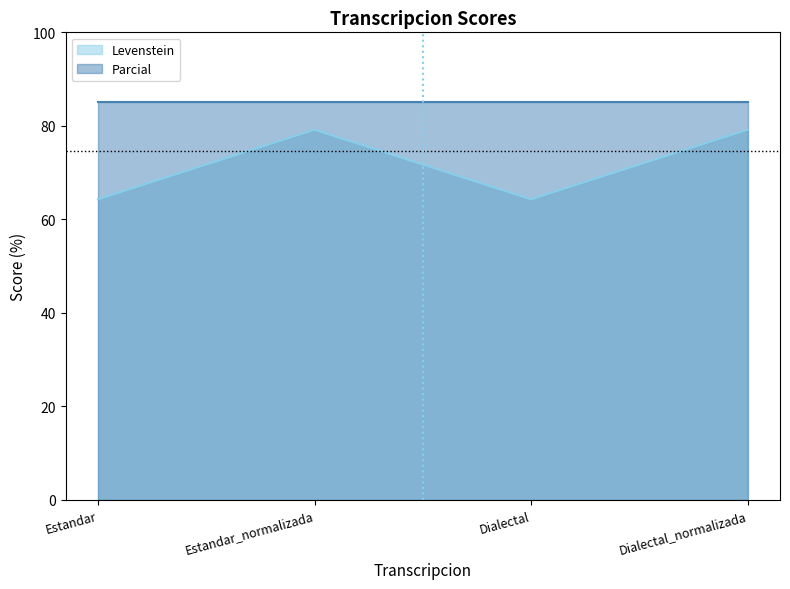

How many lines are shown in the chart?

2